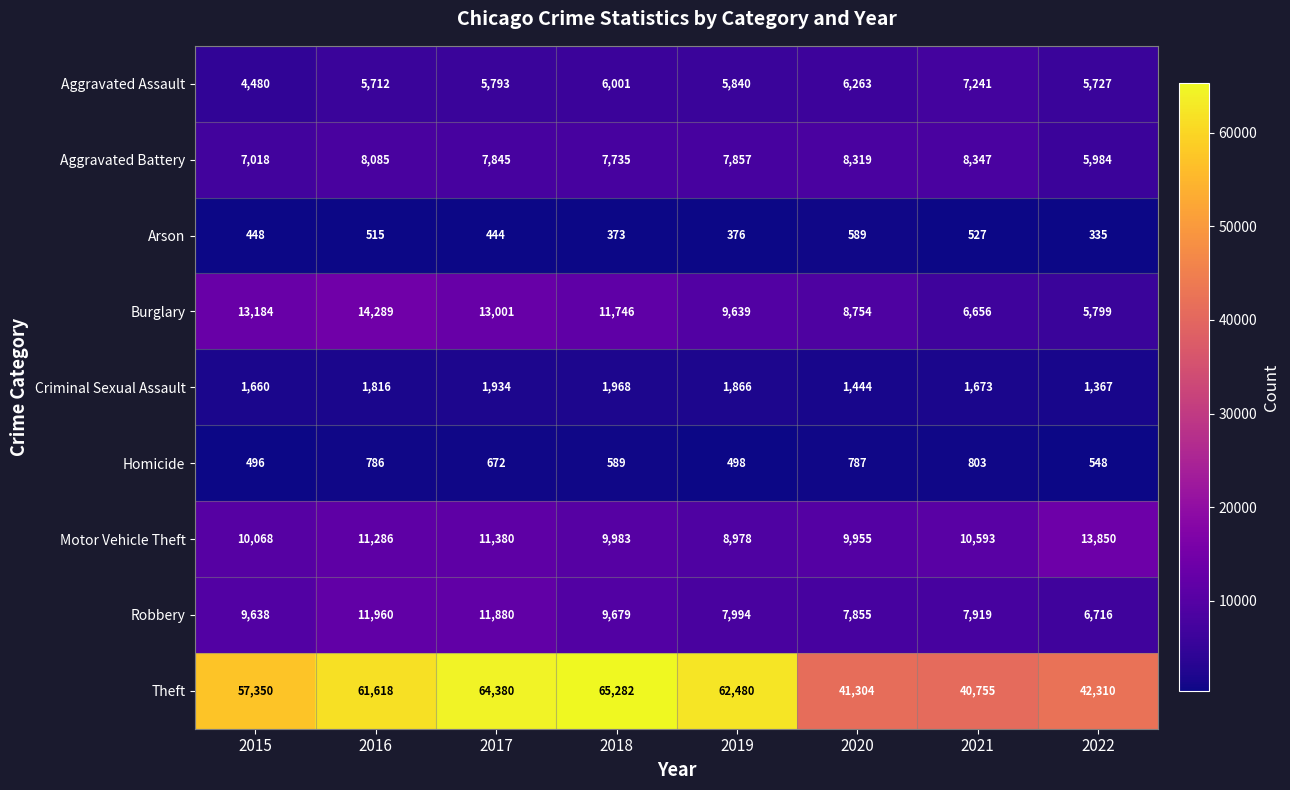

Which category has the highest value in the Robbery series?

2016